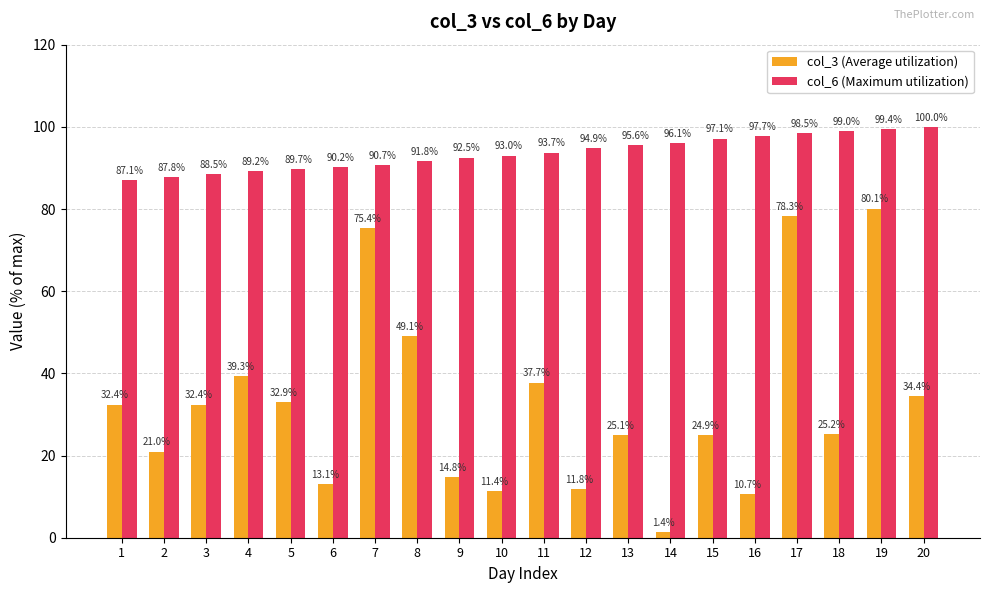

Reading right to left, what are all the values shown in this chart?

col_3 (Average utilization): 34.4	80.1	25.2	78.3	10.7	24.9	1.4	25.1	11.8	37.7	11.4	14.8	49.1	75.4	13.1	32.9	39.3	32.4	21.0	32.4
col_6 (Maximum utilization): 100.0	99.4	99.0	98.5	97.7	97.1	96.1	95.6	94.9	93.7	93.0	92.5	91.8	90.7	90.2	89.7	89.2	88.5	87.8	87.1